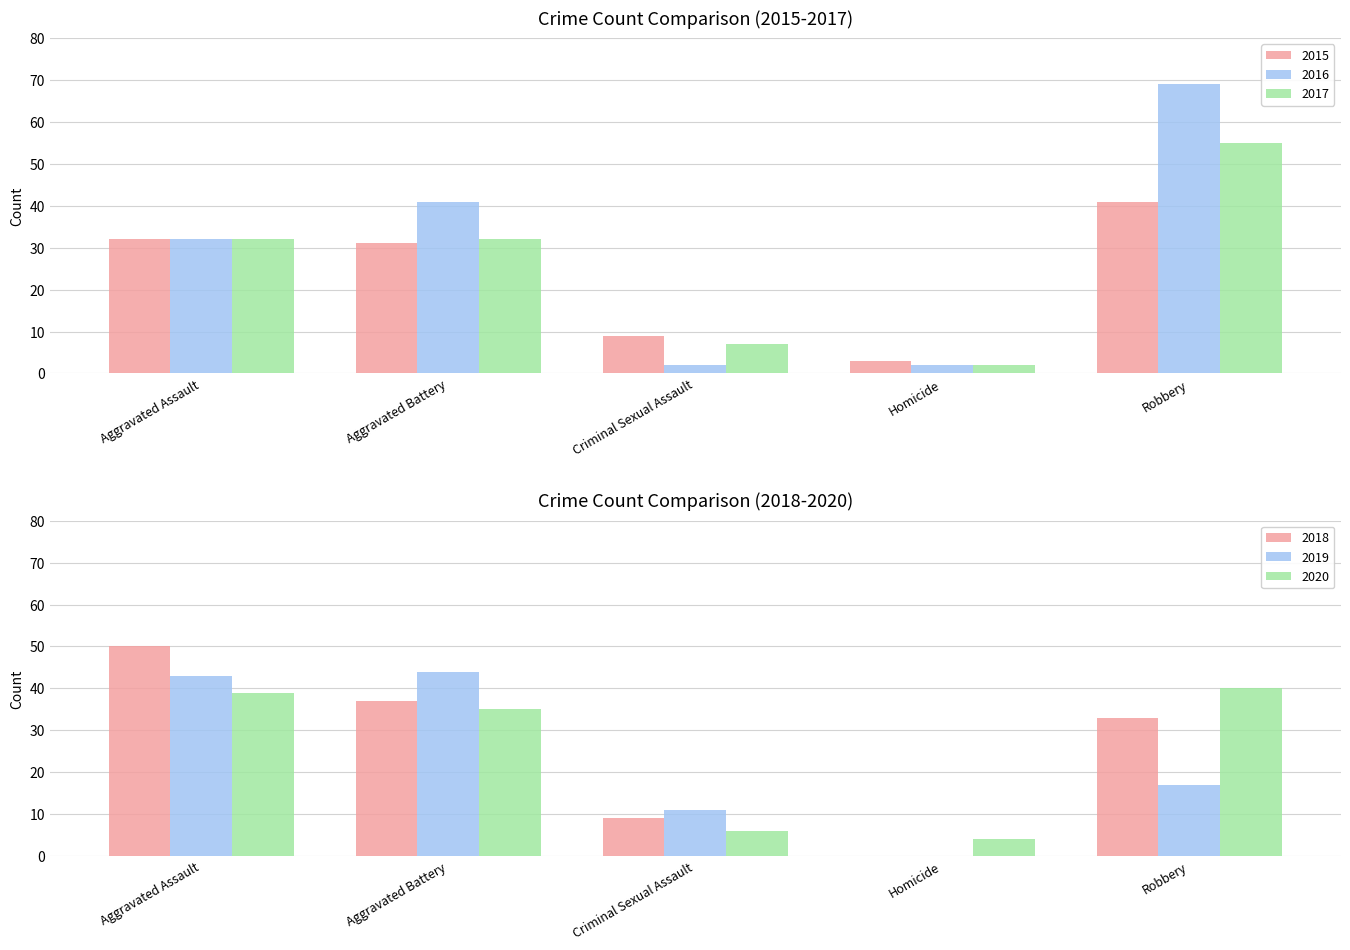

Which category has the lowest value in the 2017 series?

Homicide